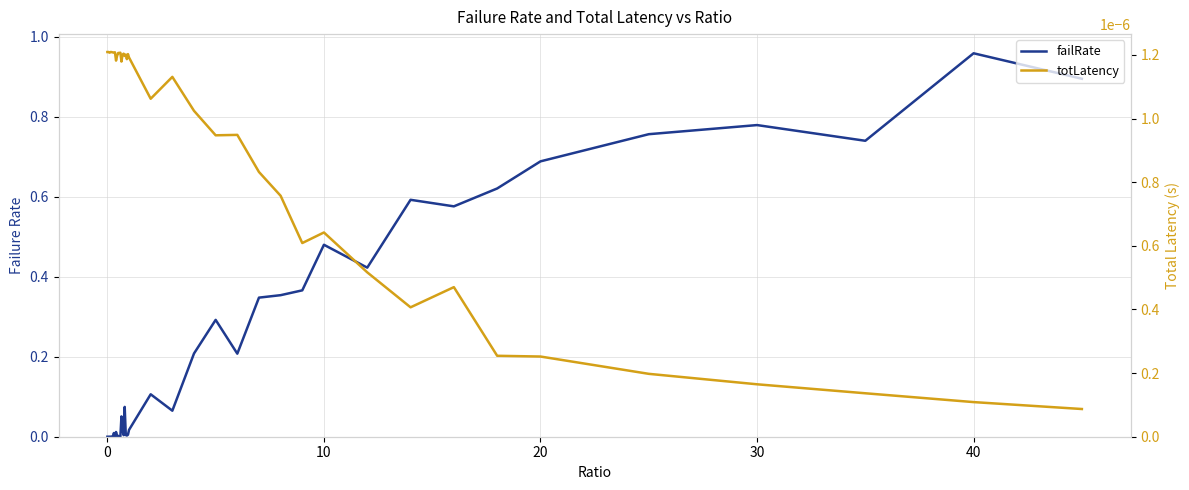

How many times do failRate and totLatency cross each other?

1